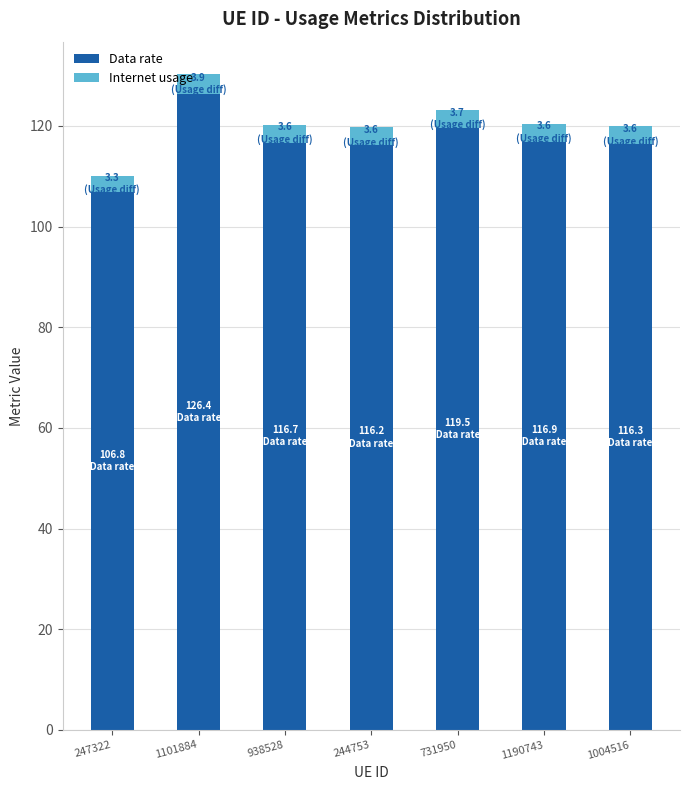

Which category has the highest value in the Data rate series?

1101884